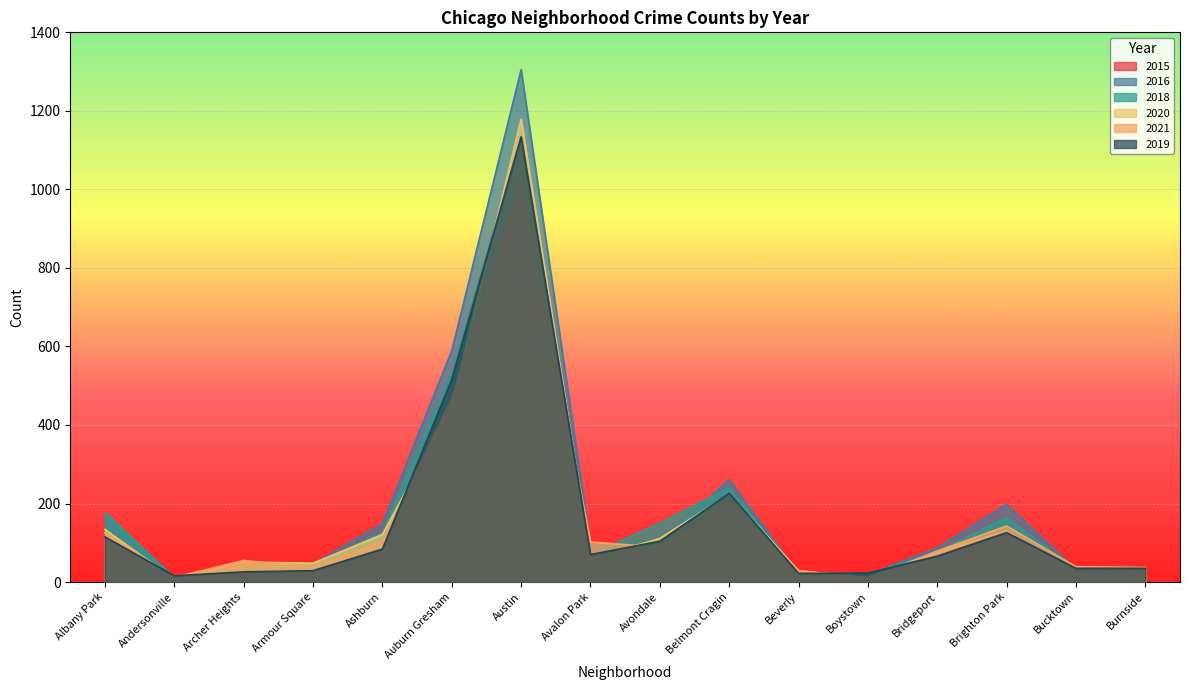

At which category is the sum across all series the highest?

Austin